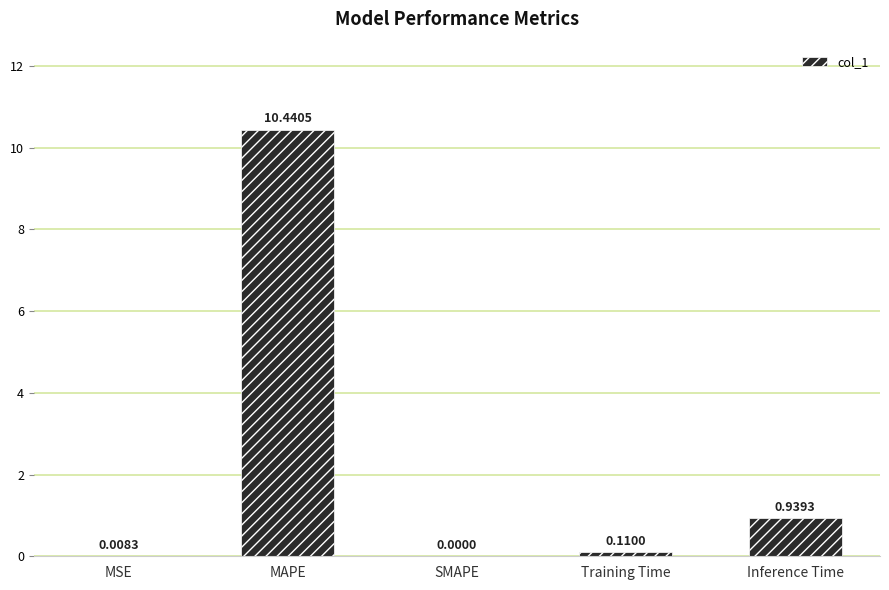

What is the change in value from MSE to Training Time?

+0.1